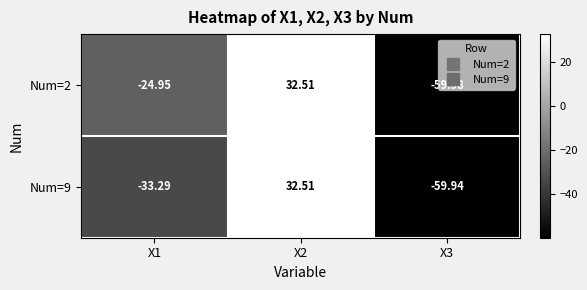

What is the minimum value shown in the chart?

-60.0